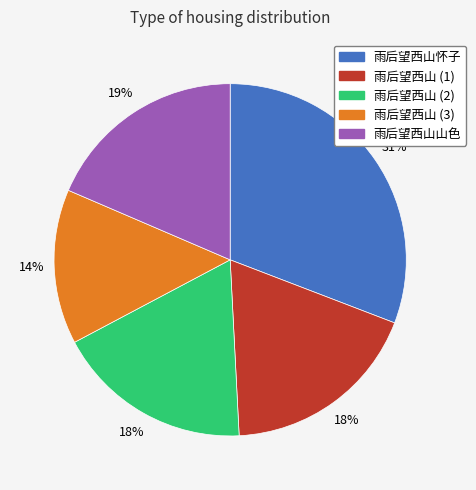

Combined, do 雨后望西山 (2) and 雨后望西山怀子 account for over 50%?

No